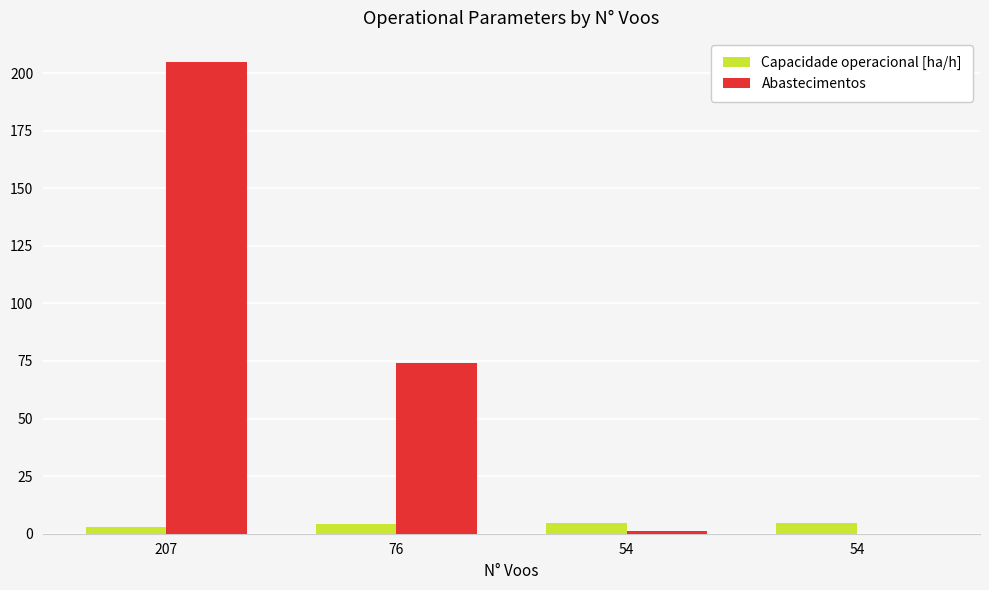

Which series has the largest total across all categories?

Abastecimentos